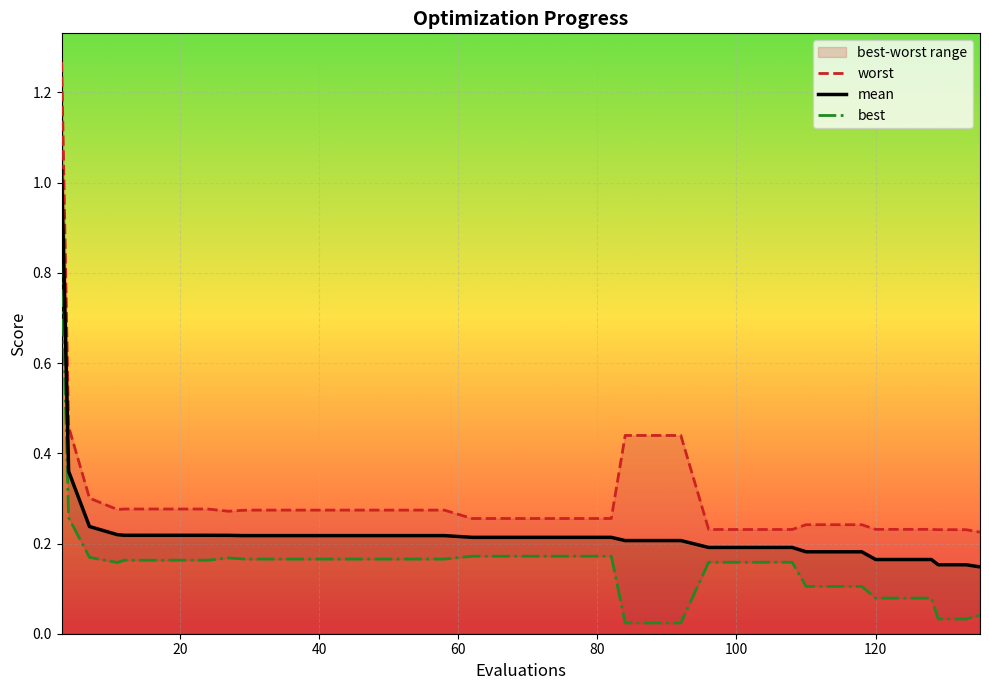

Which series has the largest total across all categories?

worst